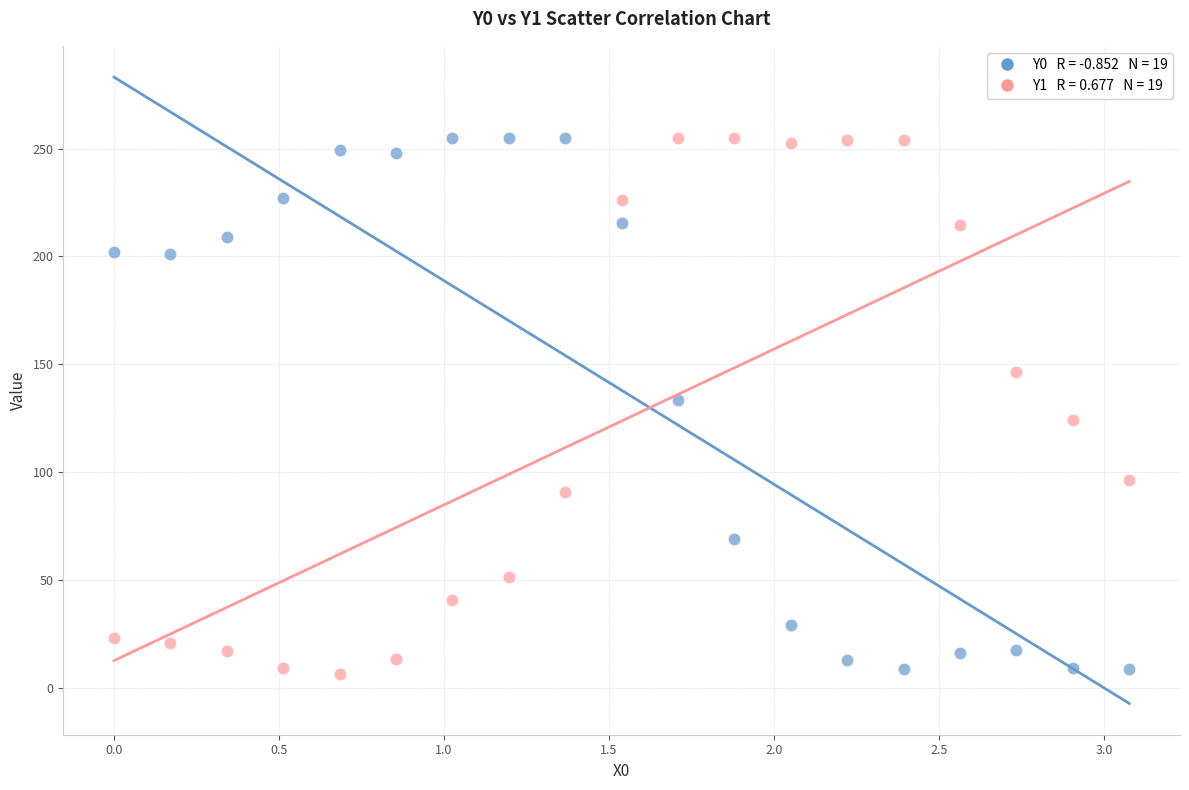

Across all data points, what is the range of X values (max minus min)?

3.1